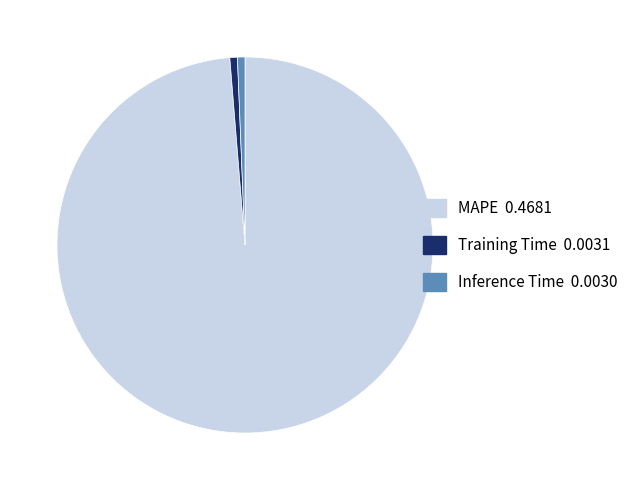

Do Training Time 0.0031 and Inference Time 0.0030 together represent more than half of the pie?

No